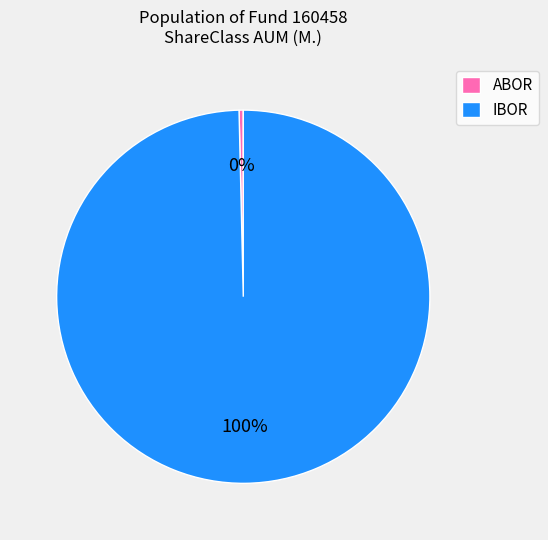

Which slice is the smallest?

ABOR